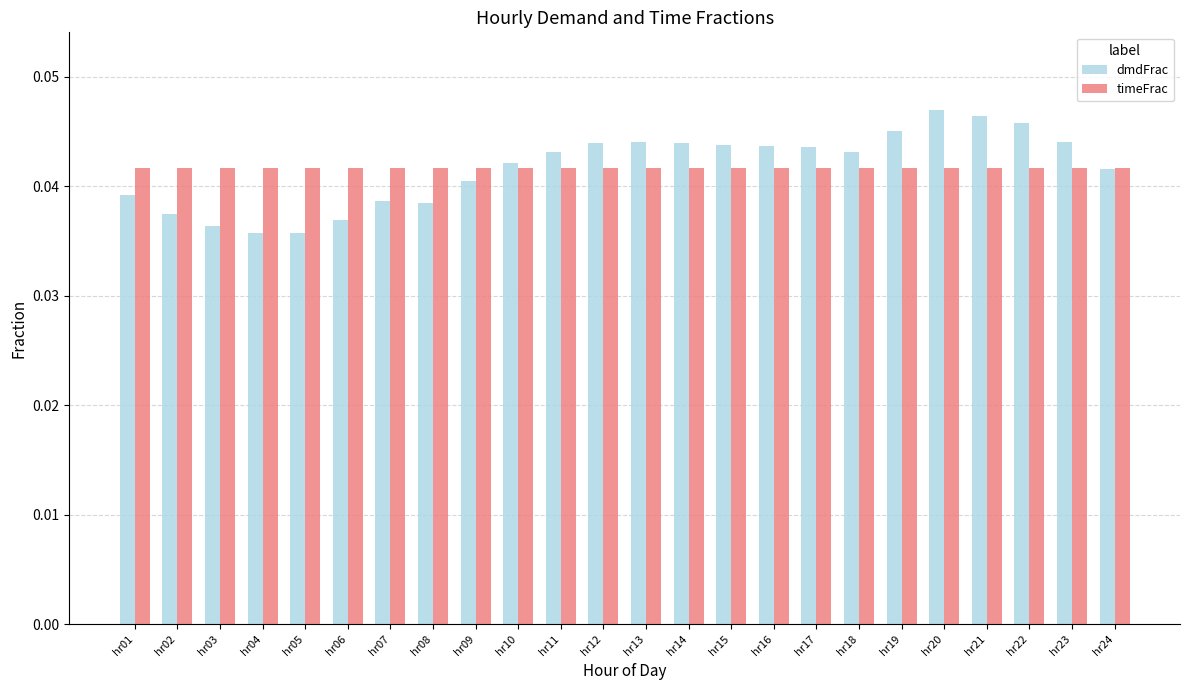

At hr07, list the series in order from largest to smallest.

timeFrac, dmdFrac